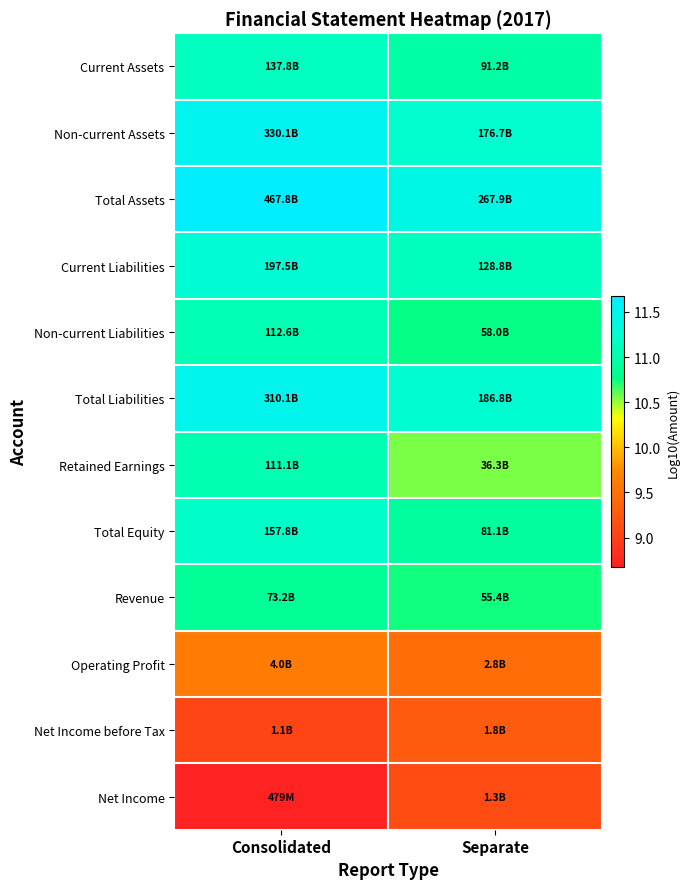

Reading right to left, what are all the values shown in this chart?

Current Assets: Separate=11.0	Consolidated=11.1
Non-current Assets: Separate=11.2	Consolidated=11.5
Total Assets: Separate=11.4	Consolidated=11.7
Current Liabilities: Separate=11.1	Consolidated=11.3
Non-current Liabilities: Separate=10.8	Consolidated=11.1
Total Liabilities: Separate=11.3	Consolidated=11.5
Retained Earnings: Separate=10.6	Consolidated=11.0
Total Equity: Separate=10.9	Consolidated=11.2
Revenue: Separate=10.7	Consolidated=10.9
Operating Profit: Separate=9.5	Consolidated=9.6
Net Income before Tax: Separate=9.3	Consolidated=9.0
Net Income: Separate=9.1	Consolidated=8.7